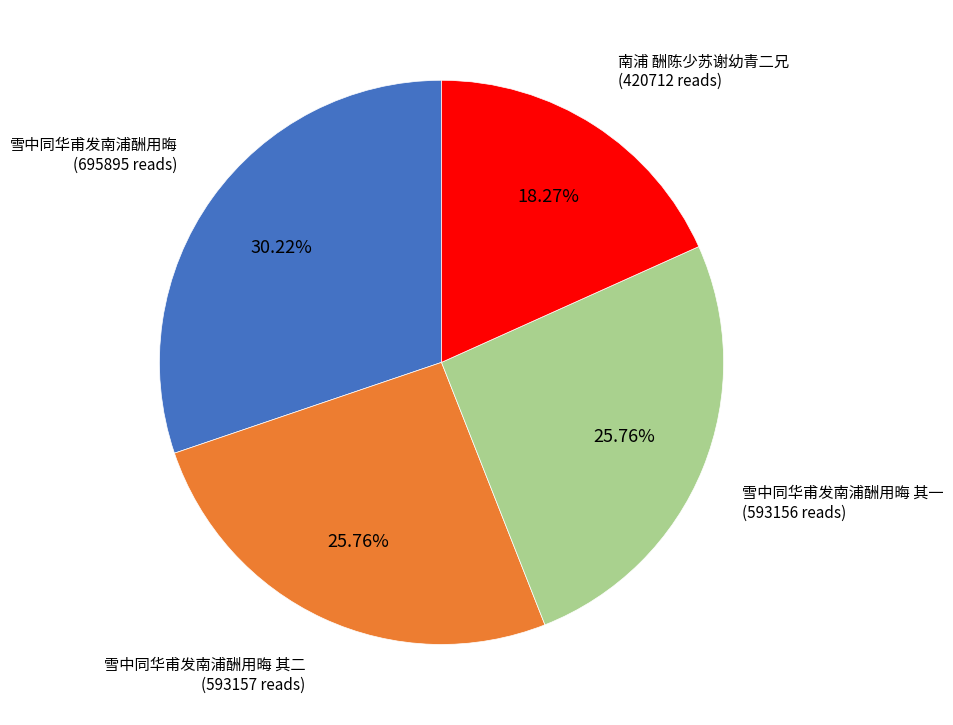

Count the number of slices in the pie.

4